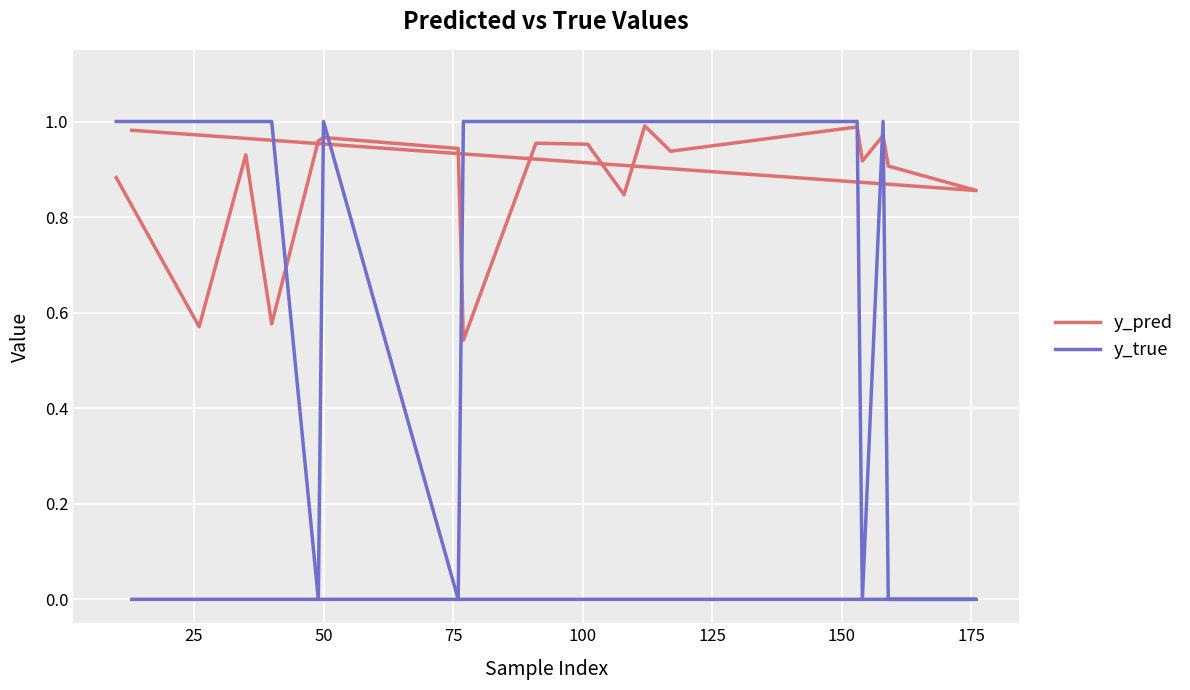

True or false: y_pred has more than 2 interior local peaks.

True